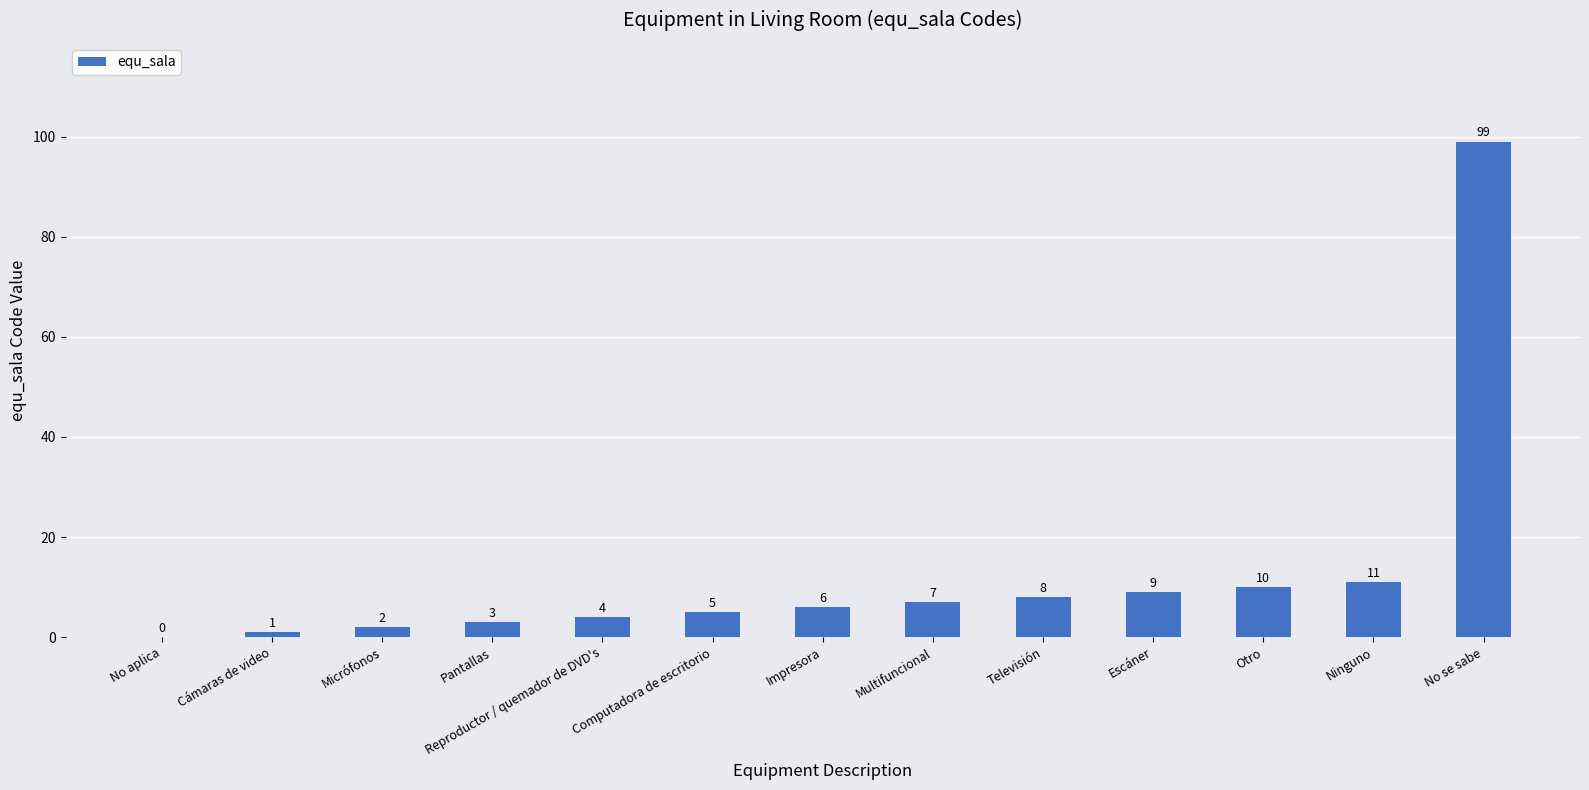

The chart shows a value of 3 at Ninguno. True or false?

False